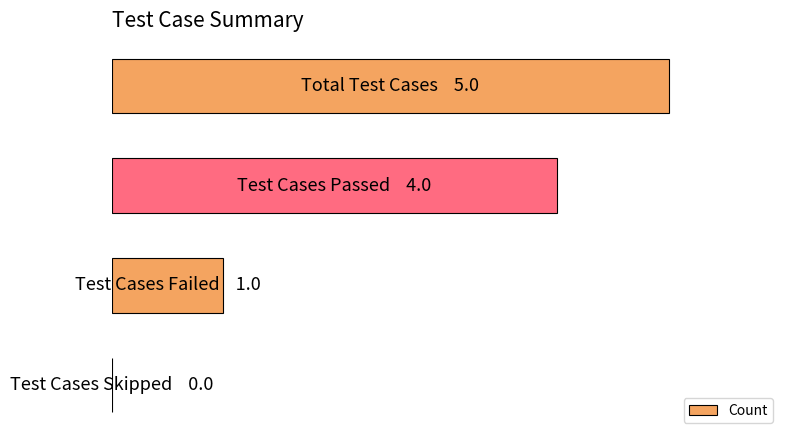

Are the bars horizontal?

Yes